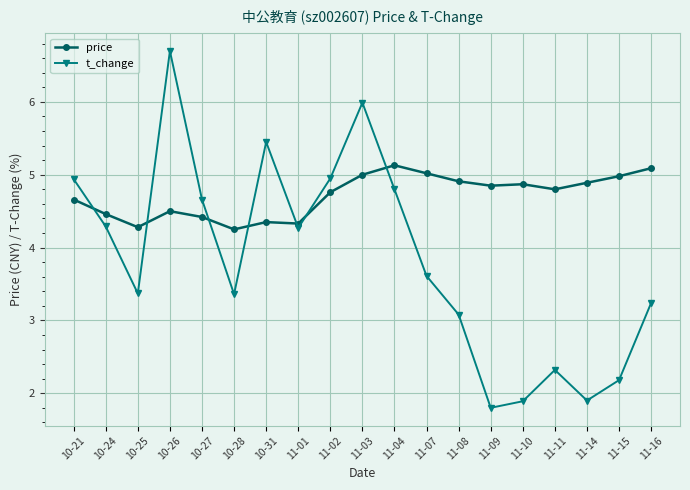

What is the difference between the highest and lowest values at 11-15?

2.8